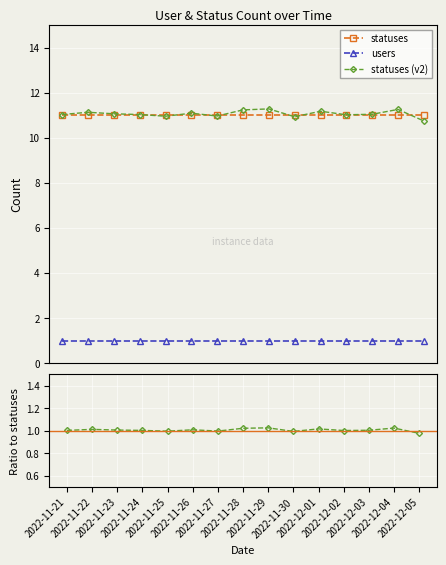

The users series shows 0.3 at 2022-12-05. True or false?

False